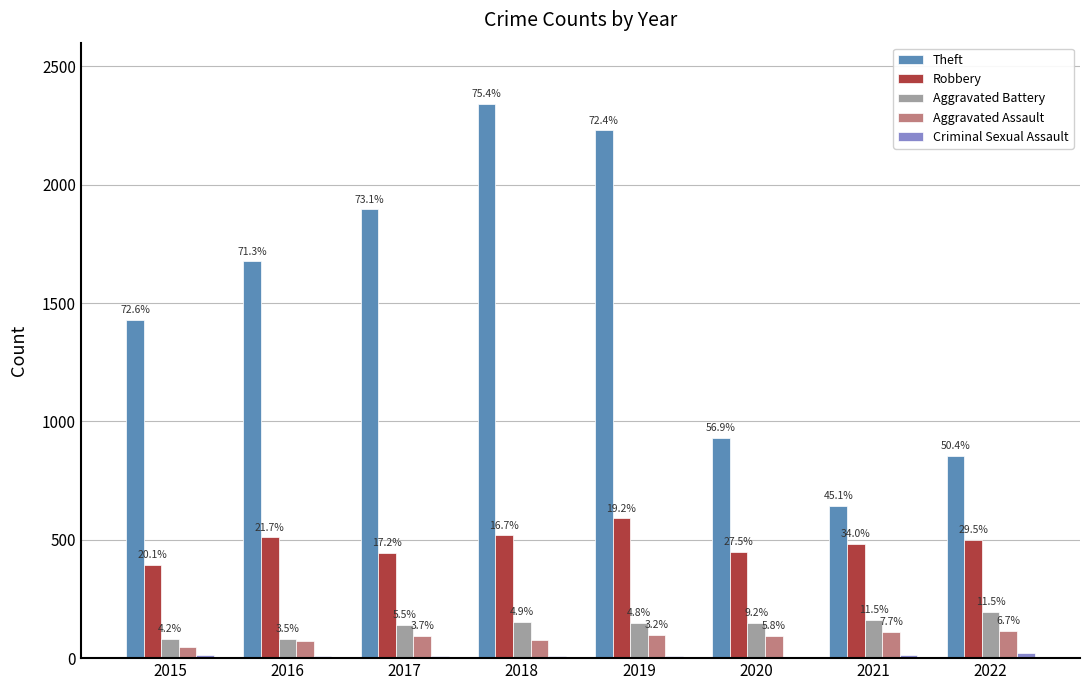

What is the average value of the Theft series?

1500